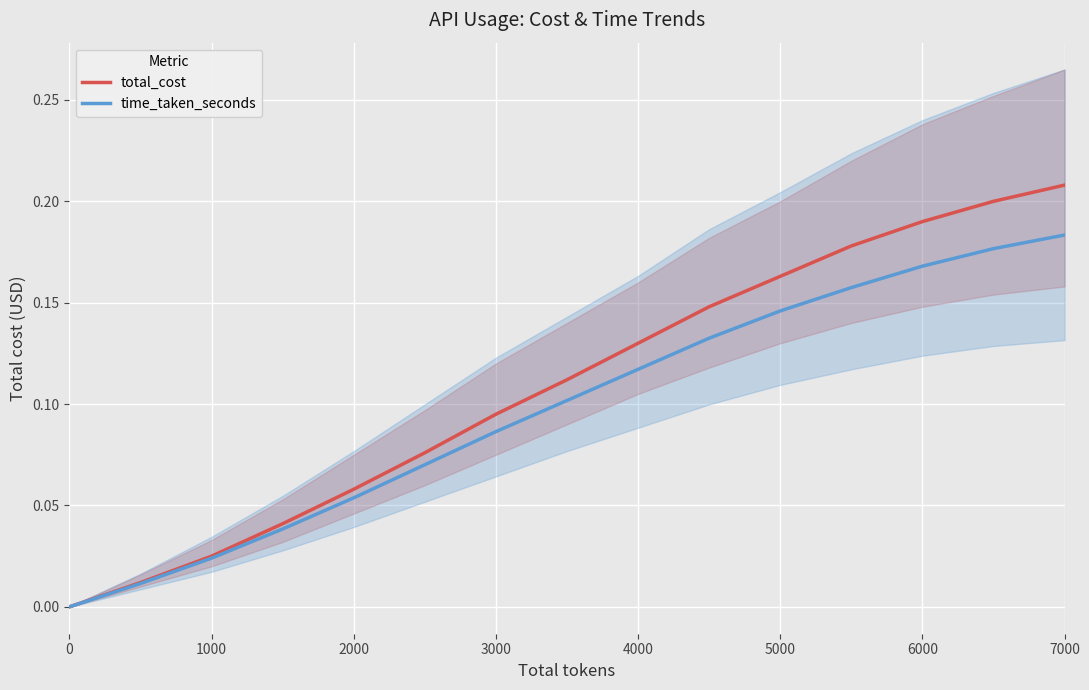

Rank the series by their average value, from highest to lowest.

total_cost, time_taken_seconds